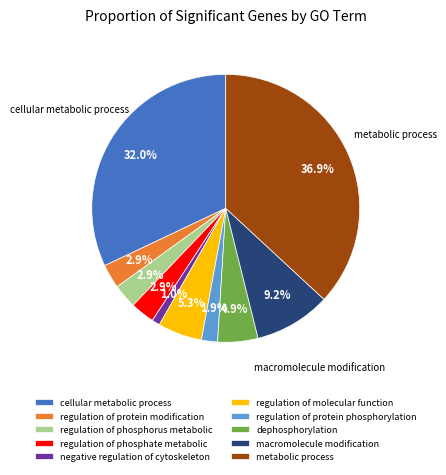

Which has a higher value, macromolecule modification or metabolic process?

metabolic process